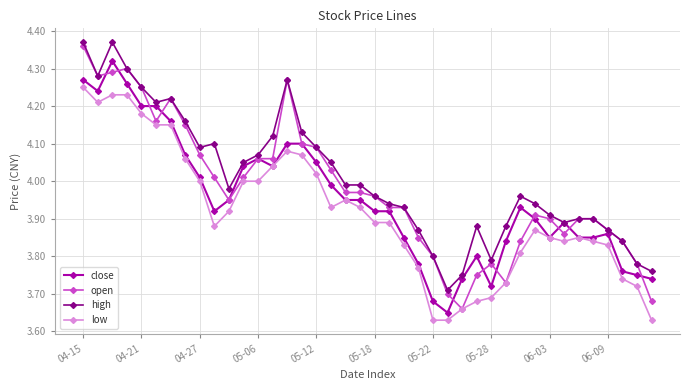

True or false: high has more than 0 interior local peaks.

True